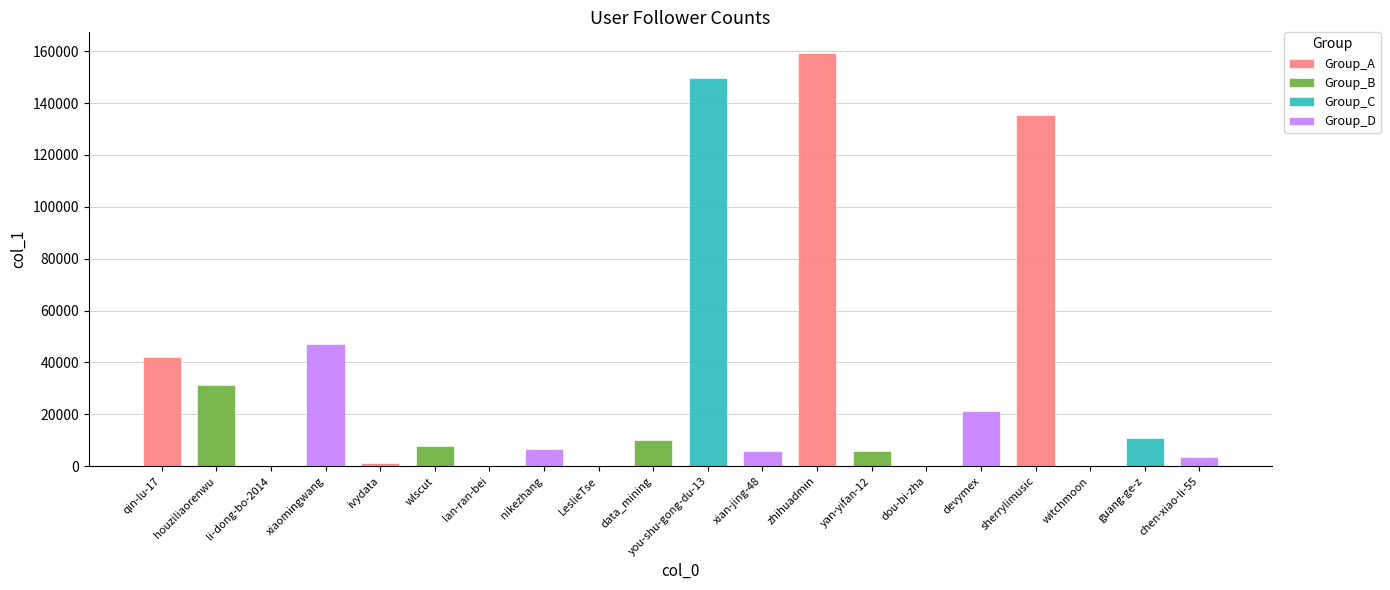

Is it true that Group_B equals 7945 at wlscut?

True